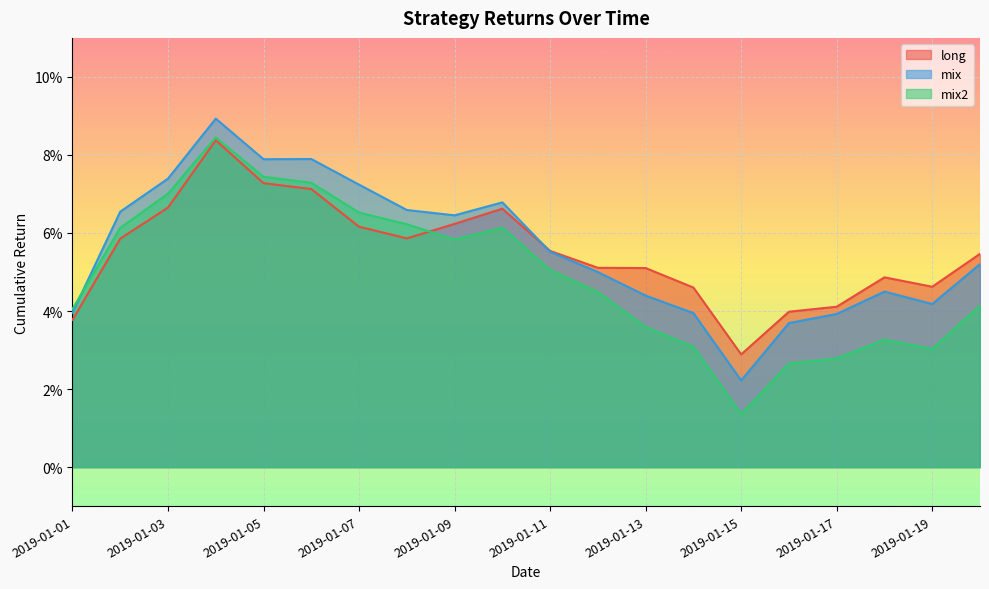

Is the value of long at 2019-01-17 greater than the value of mix at 2019-01-11?

No